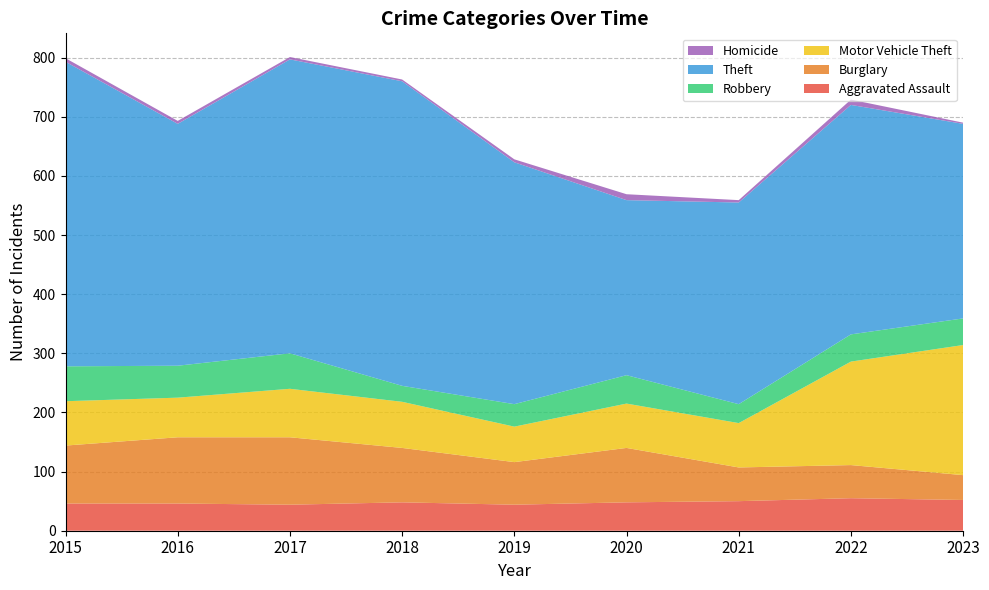

Reading right to left, transcribe all the data shown in this chart.

Aggravated Assault: 52	55	50	48	44	48	44	46	46
Burglary: 42	56	57	92	72	92	114	112	98
Motor Vehicle Theft: 220	175	75	75	60	78	82	67	75
Robbery: 45	46	32	48	38	27	60	54	59
Theft: 329	388	341	296	409	515	497	409	515
Homicide: 2	9	4	10	5	3	4	5	6